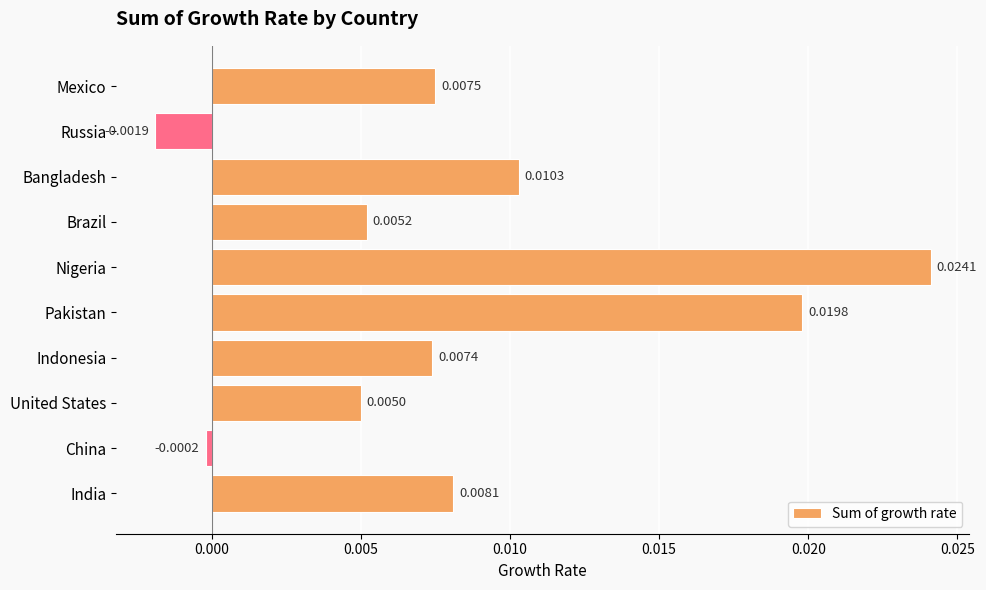

List the labels in order of value, smallest first.

Russia, China, United States, Brazil, Indonesia, Mexico, India, Bangladesh, Pakistan, Nigeria